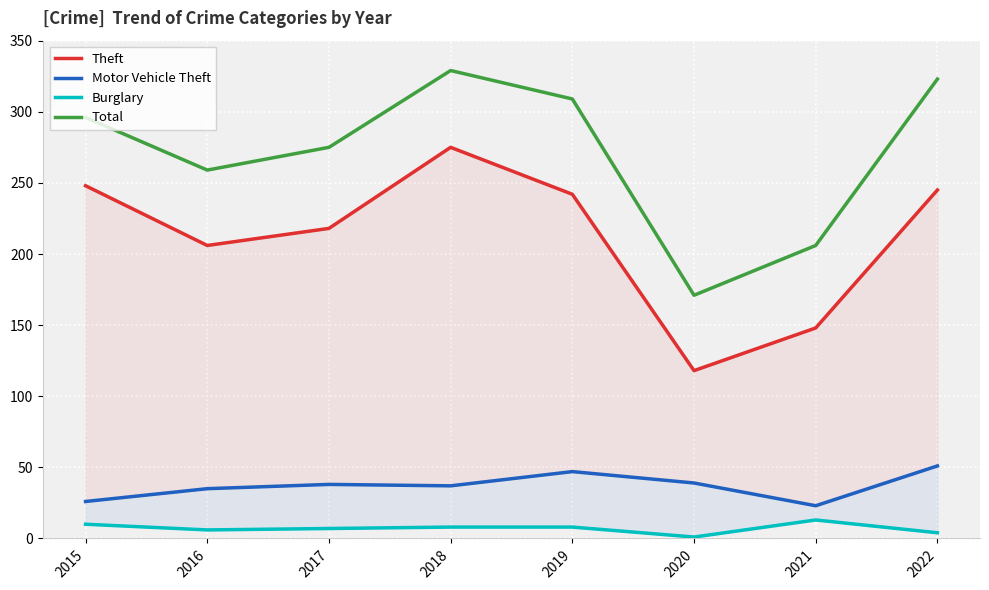

At which category is the sum across all series the highest?

2018